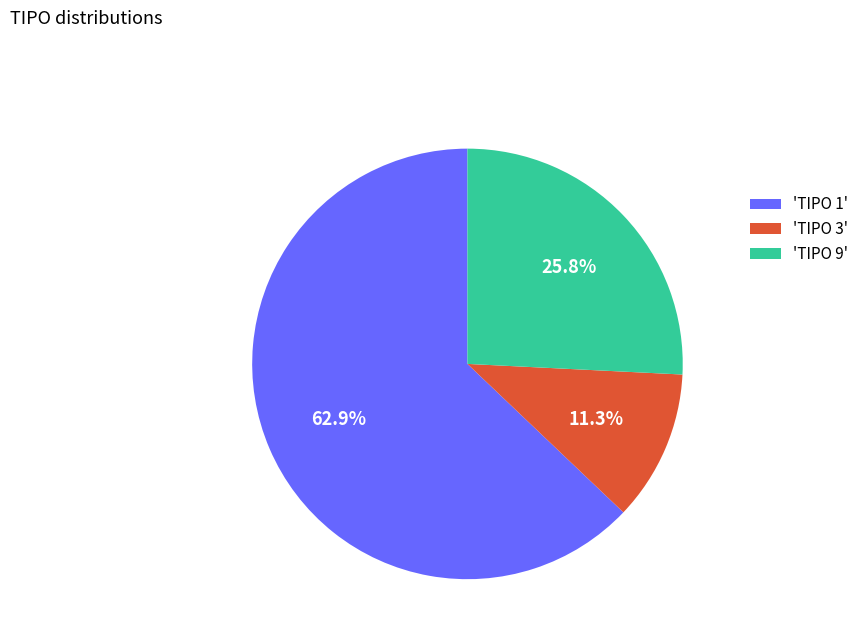

How many segments does this pie chart have?

3